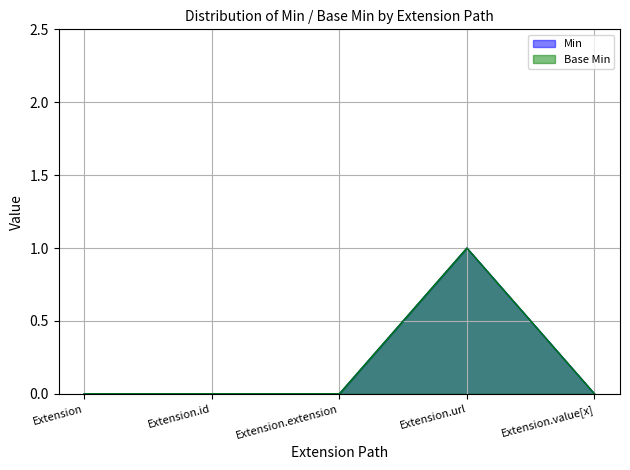

What is the difference between the maximum and minimum values in the Min series?

1